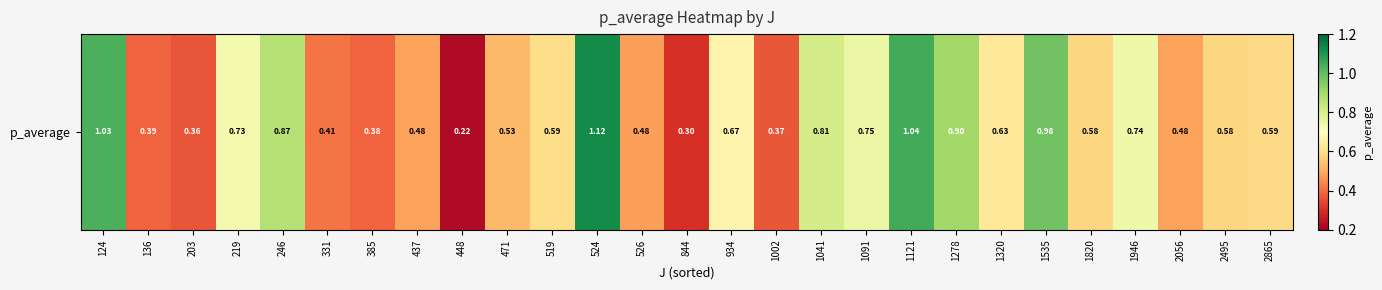

The value at 2865 is 0.6. True or false?

True